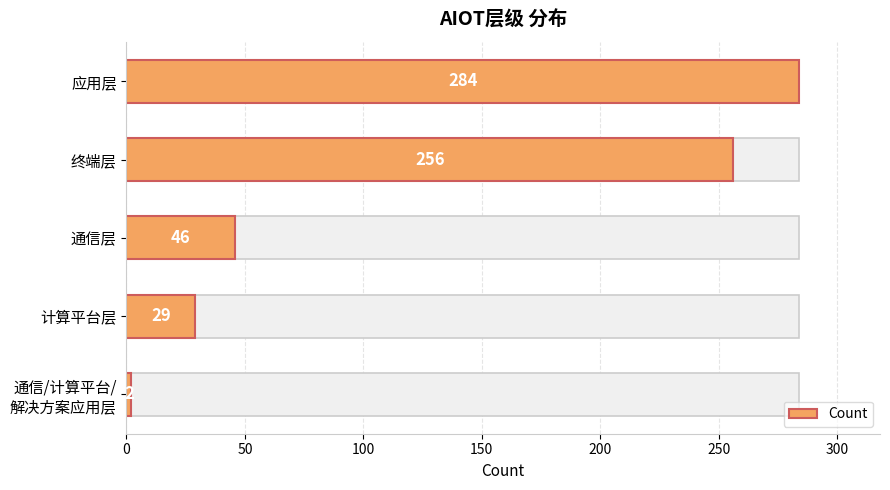

How many bars are there in total?

5